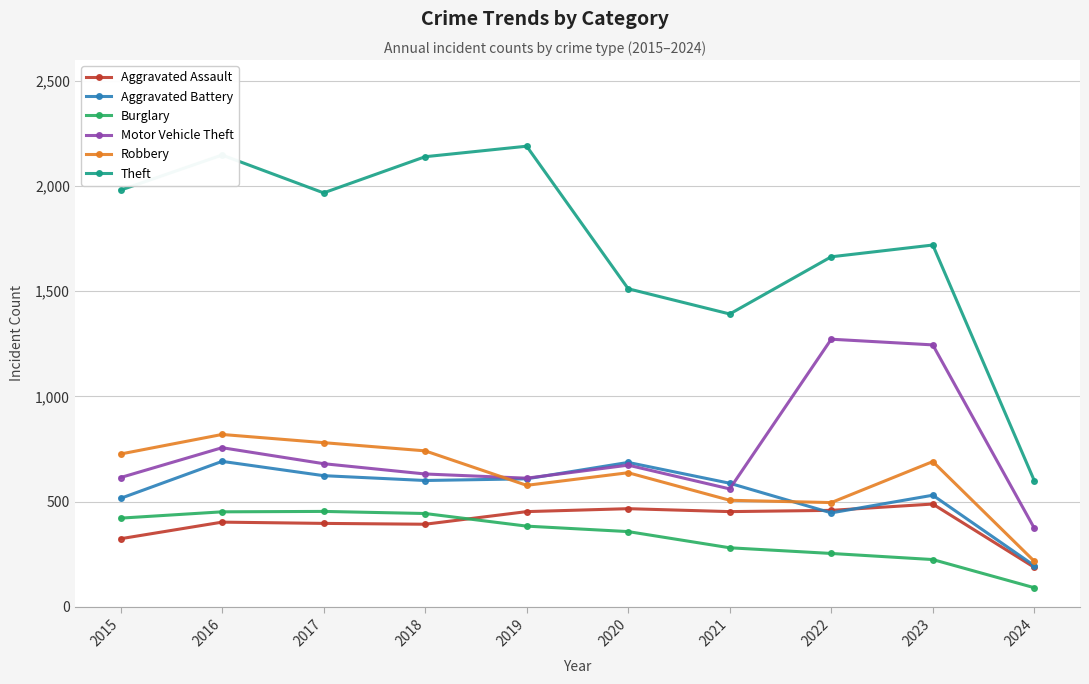

Is it true that Theft equals 1055 at 2024?

False